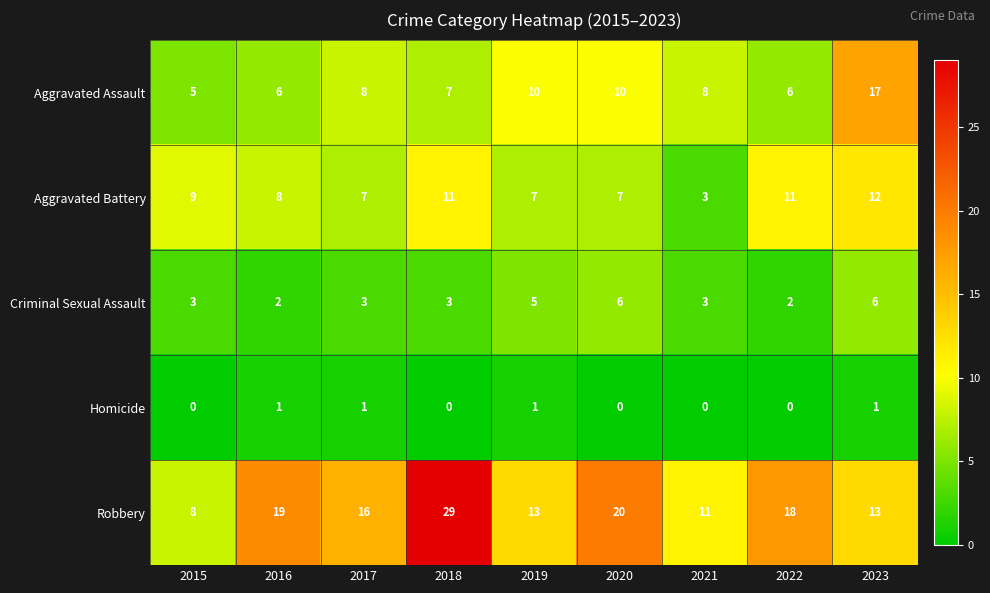

At 2016, list the series in order from smallest to largest.

Homicide, Criminal Sexual Assault, Aggravated Assault, Aggravated Battery, Robbery